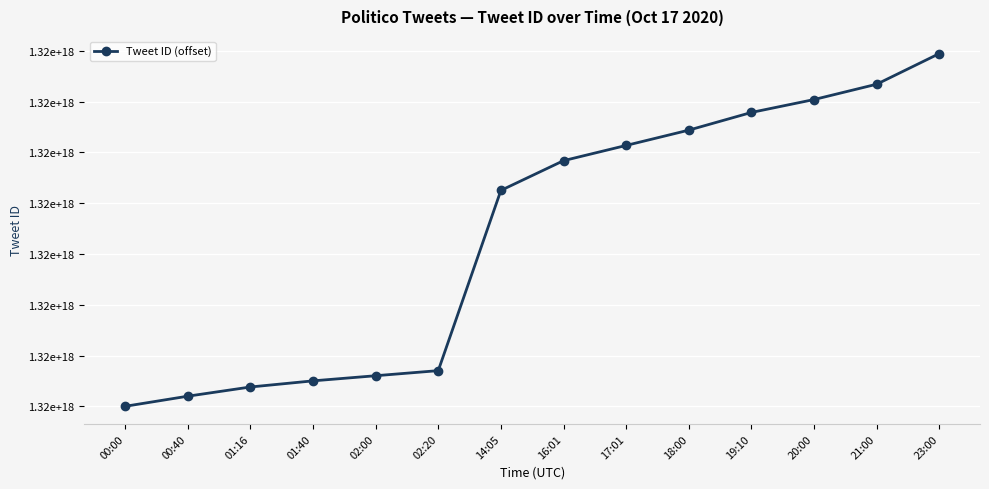

Reading left to right, extract all data points from this chart.

00:00=0	00:40=9948926791681	01:16=19008615002112	01:40=25050426015744	02:00=30100812701696	02:20=35115908378625	14:05=212542165004289	16:01=241817467461632	17:01=256817590427649	18:00=271870850924544	19:10=289293855621120	20:00=301993914486787	21:00=317073028829187	23:00=347236596625408